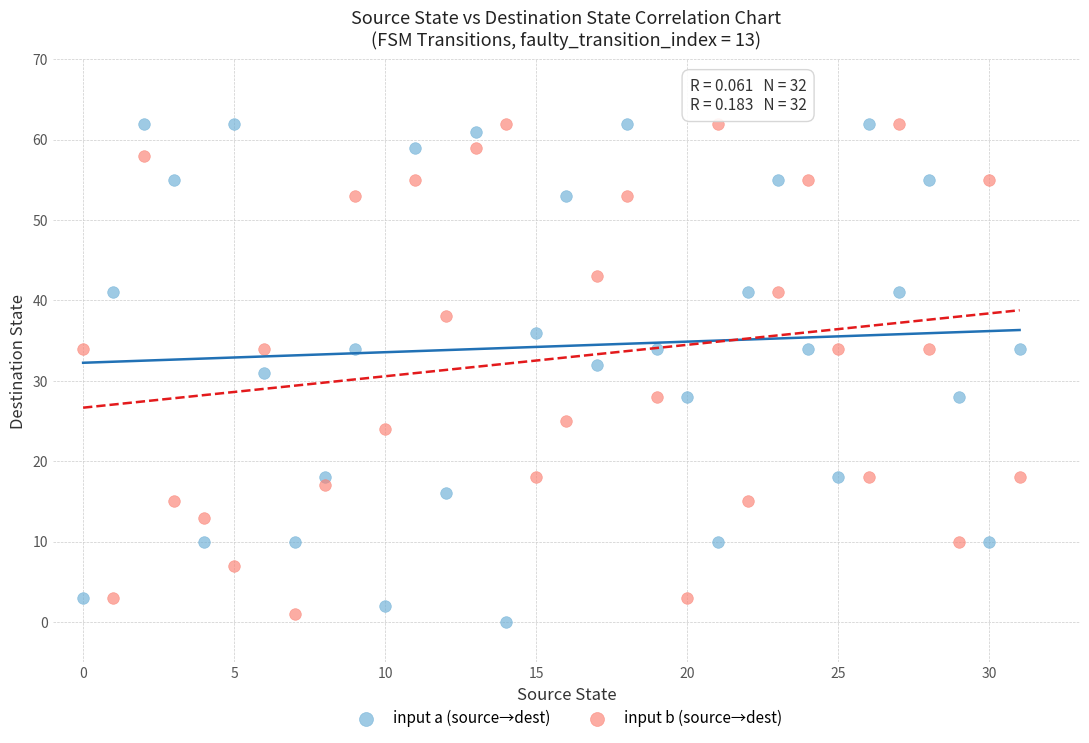

Across all data points, what is the range of Y values (max minus min)?

62